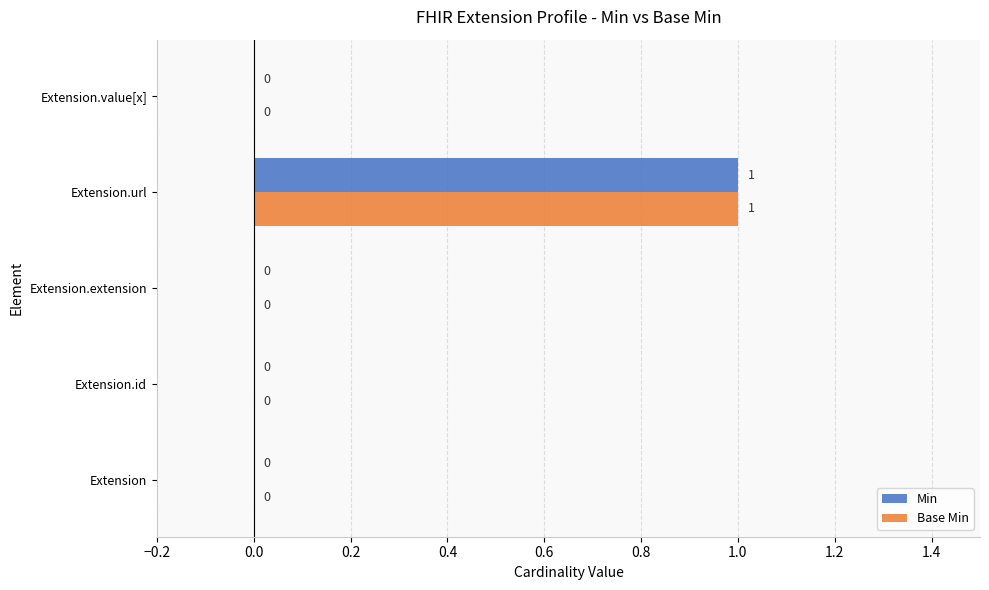

The Base Min series shows 0 at Extension. True or false?

True